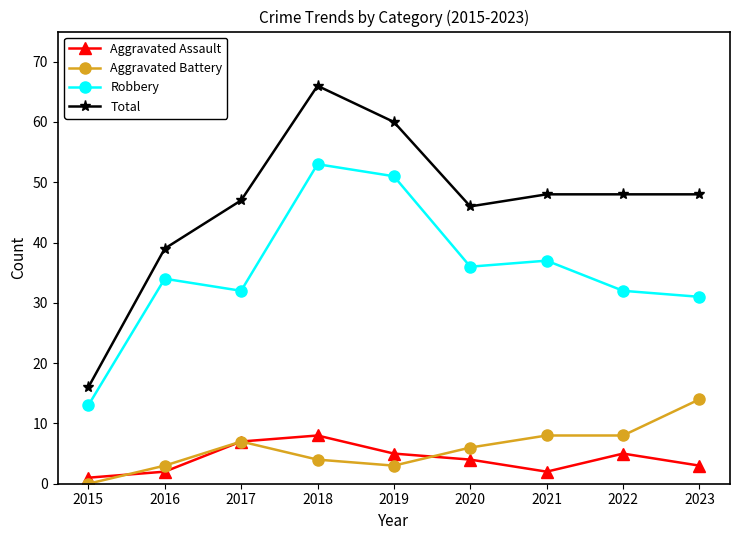

At which label does Aggravated Battery reach its minimum?

2015